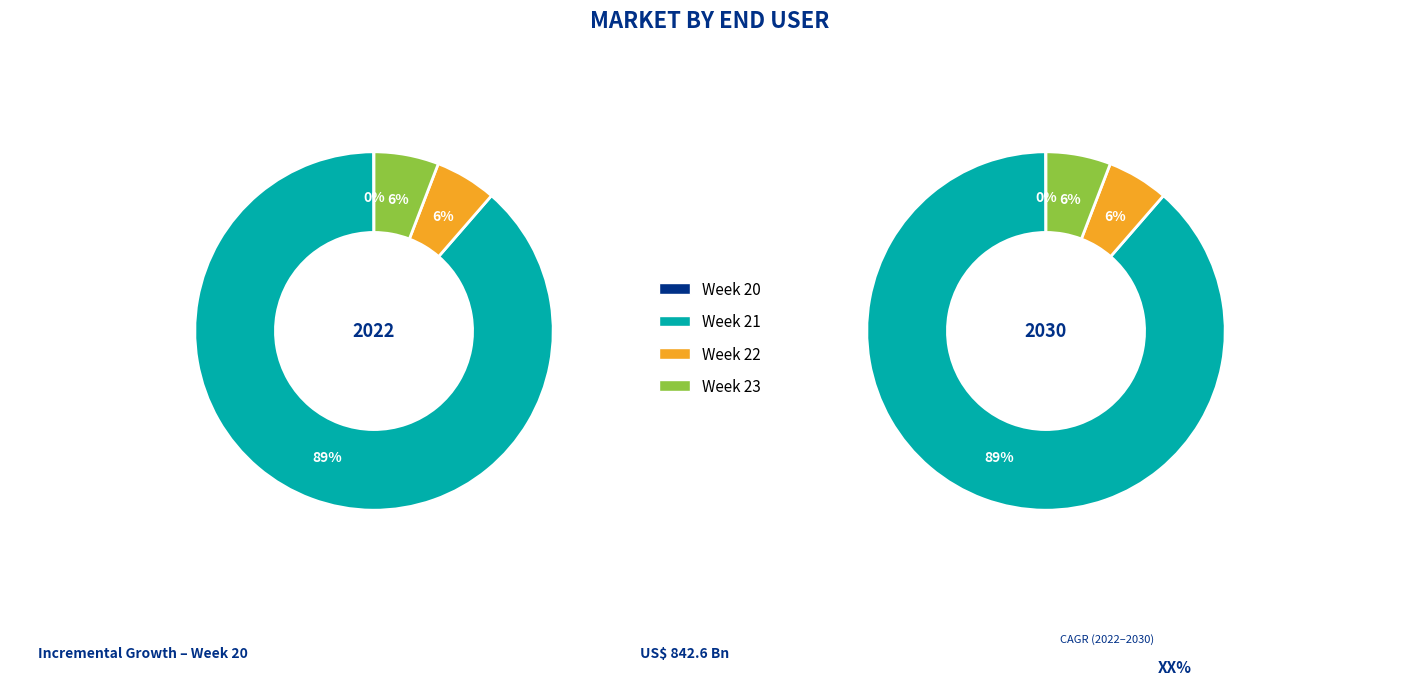

What percentage is the Week 23 slice, to the nearest percent?

6%